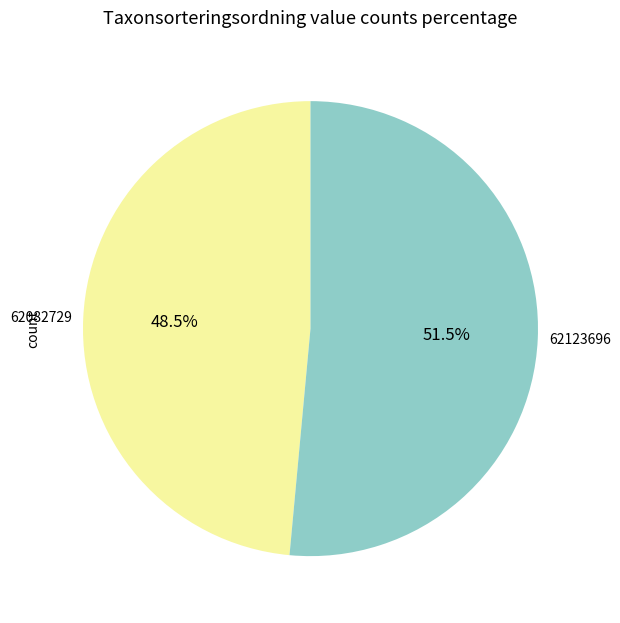

What is the majority slice?

62123696